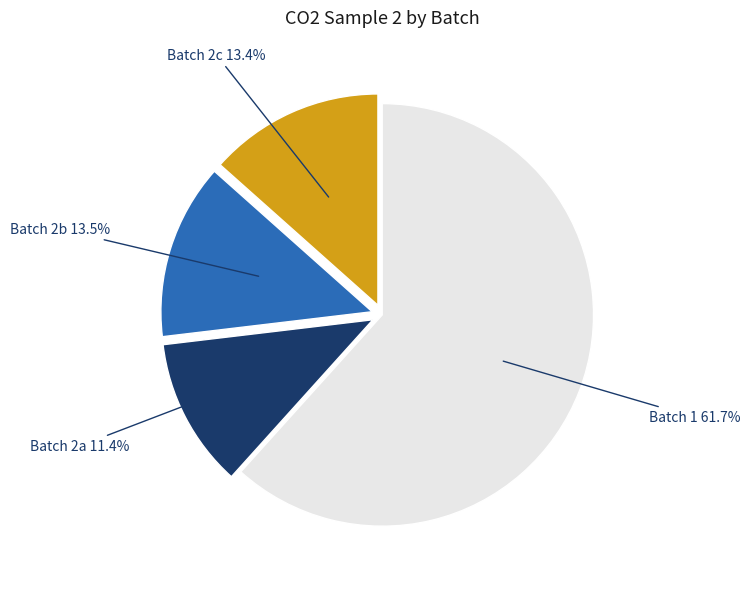

Is there a majority slice in this chart?

Yes